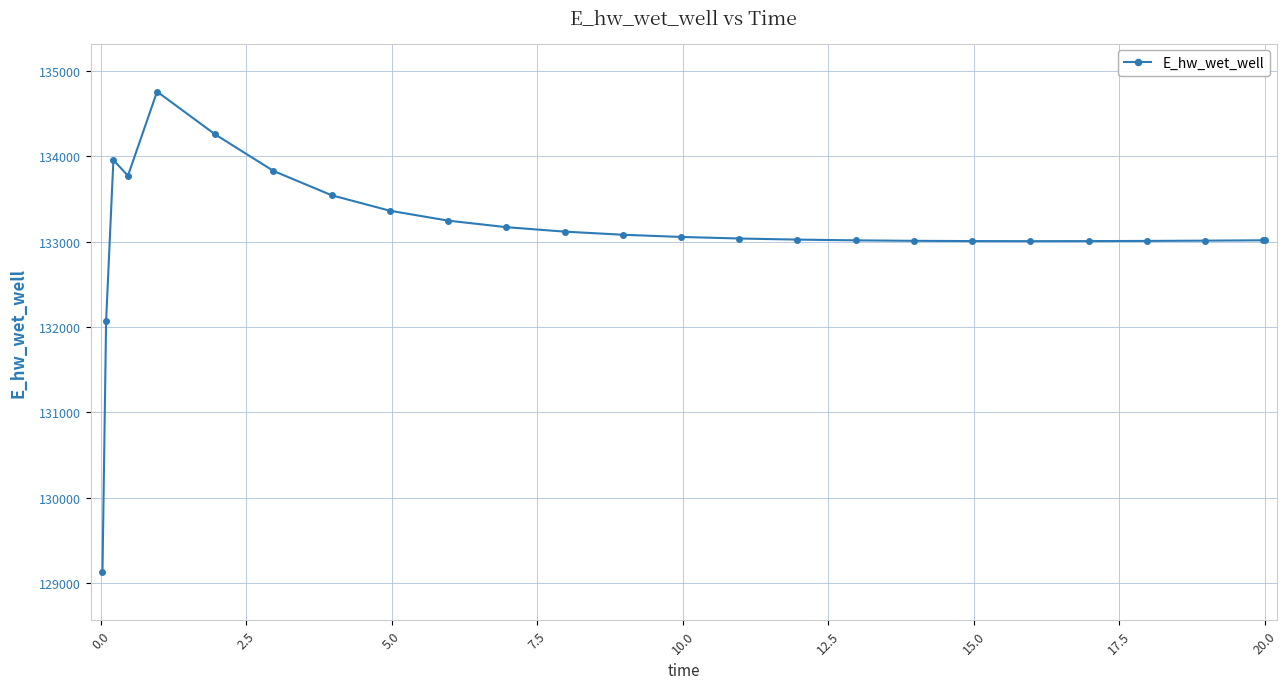

True or false: the data has more than 0 interior local peaks.

True